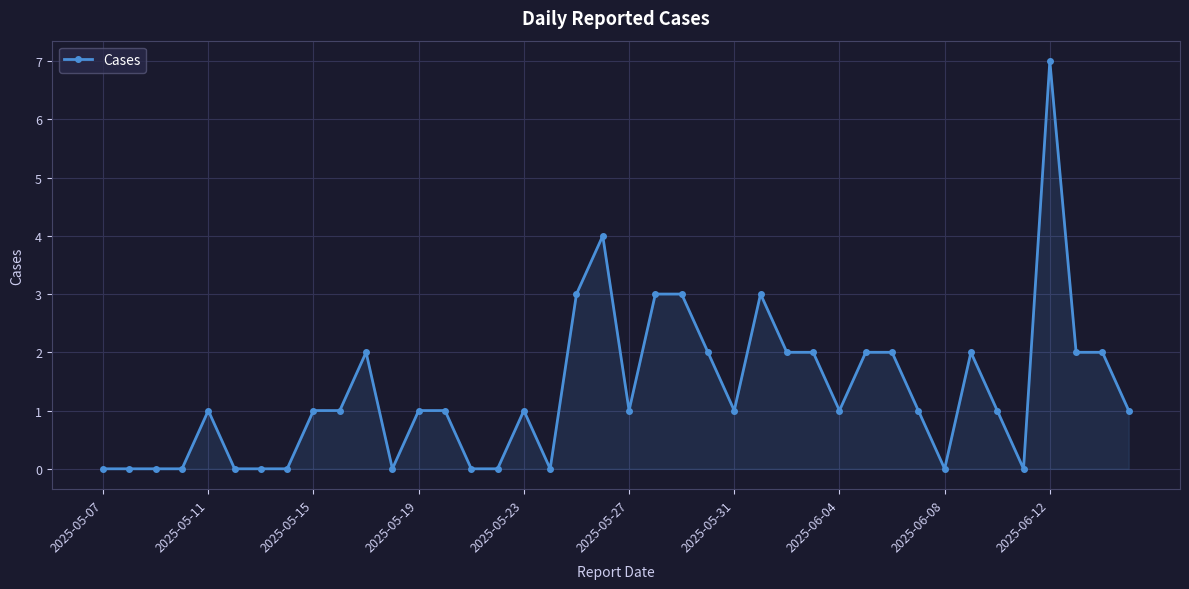

True or false: there are more than 2 points higher than both neighbors.

True